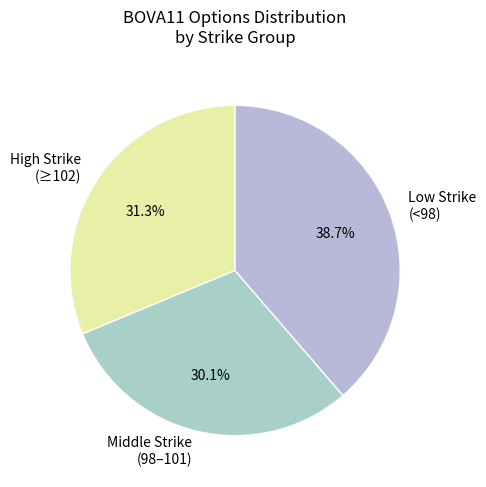

Is Low Strike (<98) the majority of the pie?

No